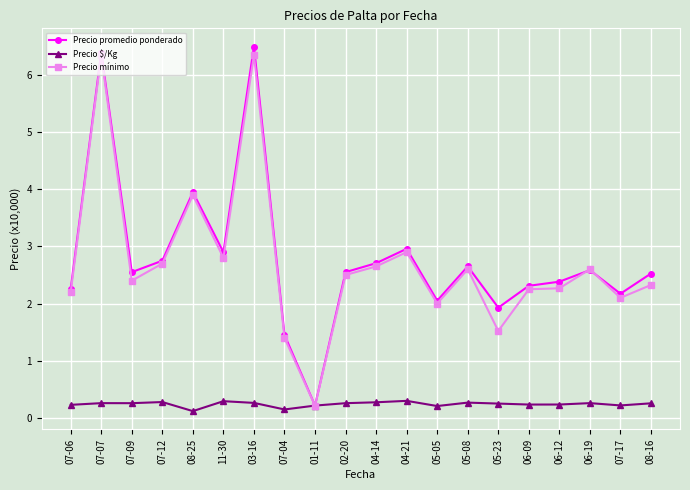

Between 07-07 and 05-05, which series saw the biggest shift?

Precio mínimo